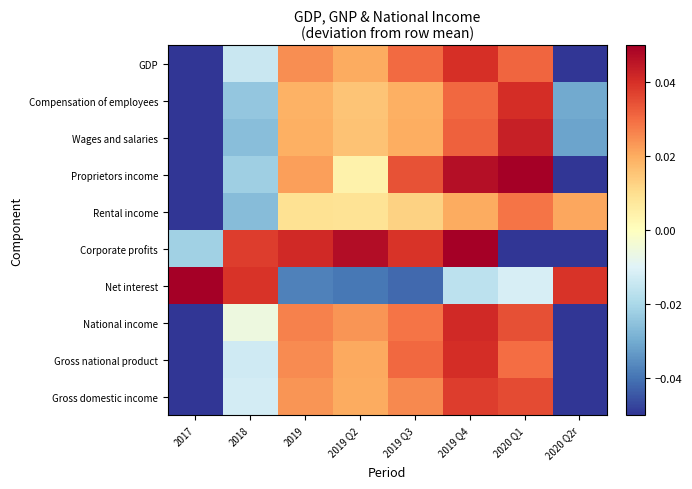

What is the minimum value shown in the chart?

-0.2